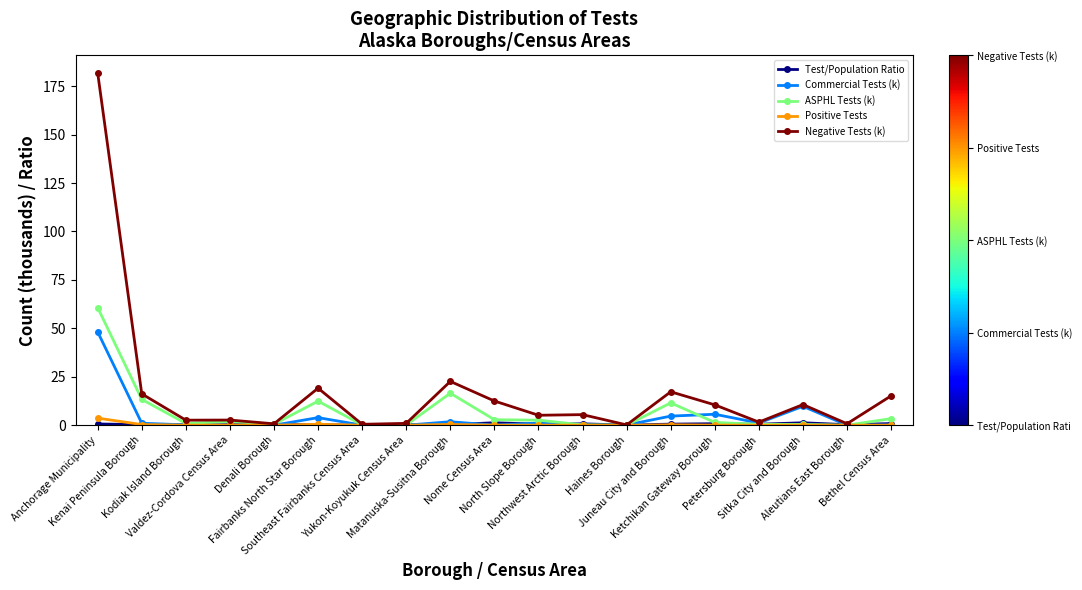

What is the value of the Negative Tests (k) point at the 2nd from the left?

16.2